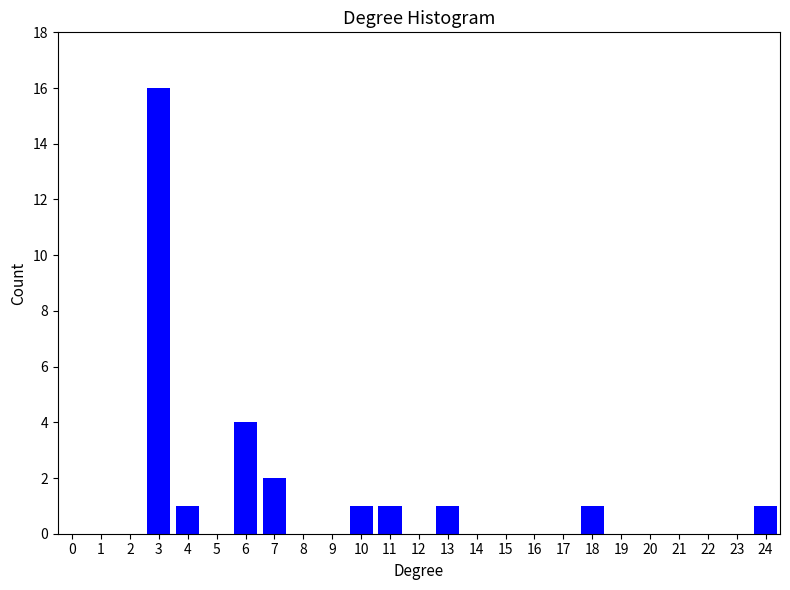

How tall is the bar that spans 23.5 to 24.5 on the x-axis? The values are not printed on the chart, so give them approximately, as read against the axis.

1